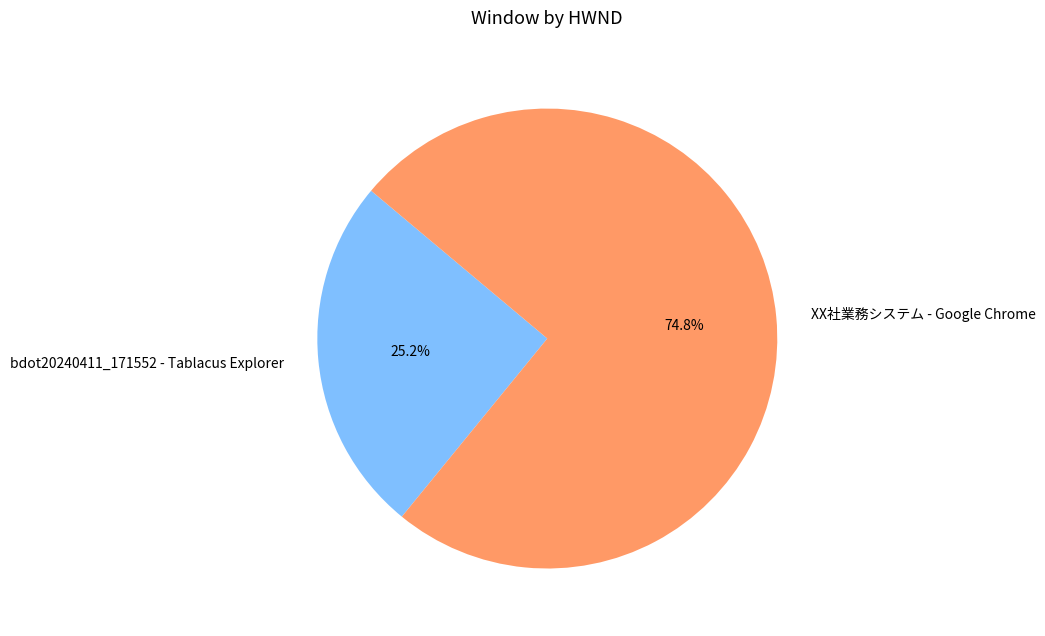

The XX社業務システム - Google Chrome slice represents 75% of the pie. True or false?

True